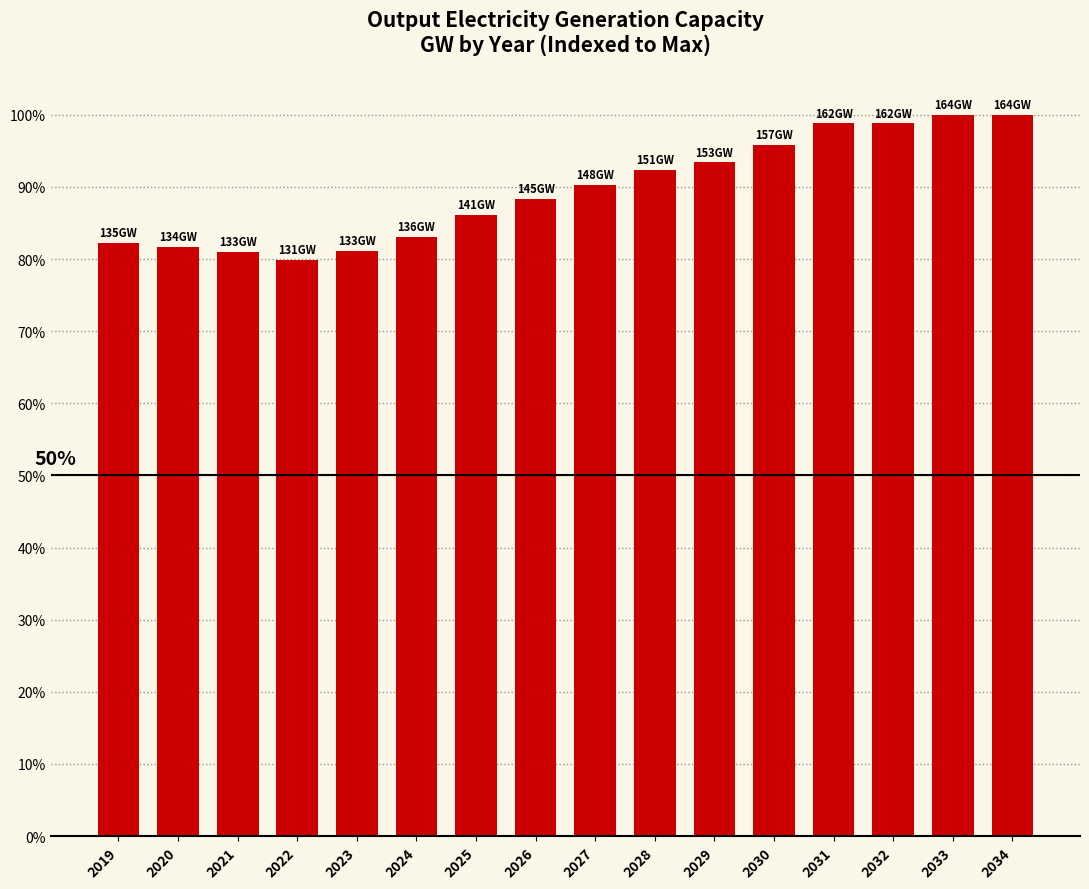

What is the value of the 11th bar from the left?

93.4